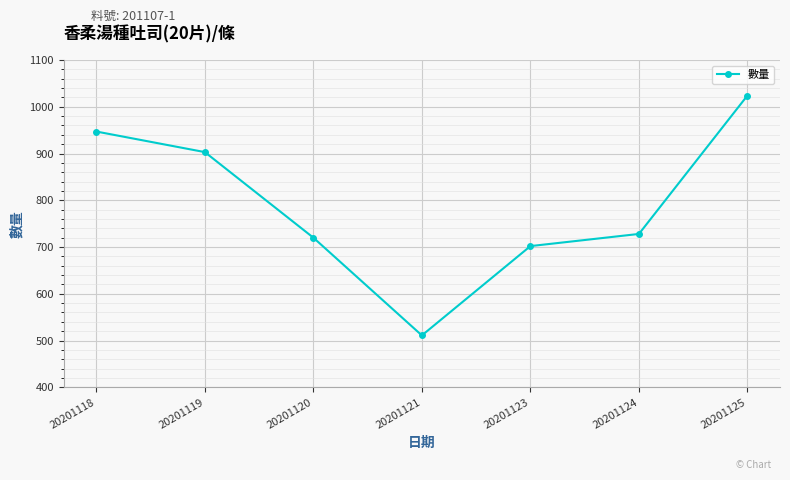

What is the difference between the maximum and minimum values?

513